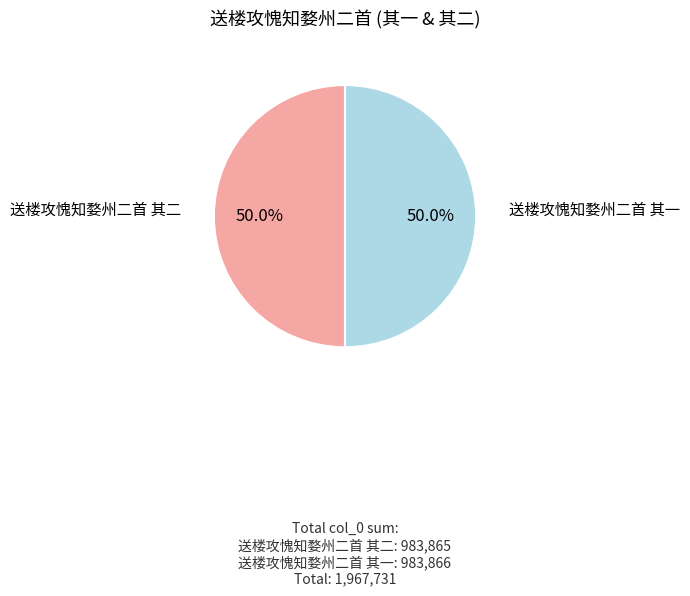

Count the number of slices in the pie.

2